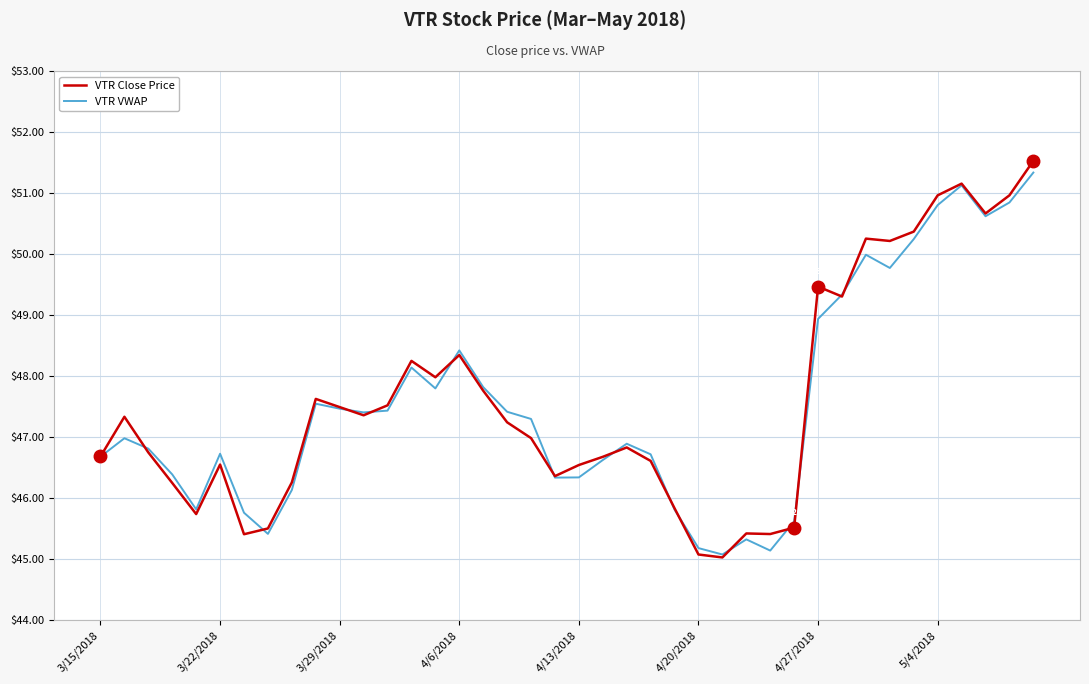

What is the minimum value for VTR Close Price?

45.0